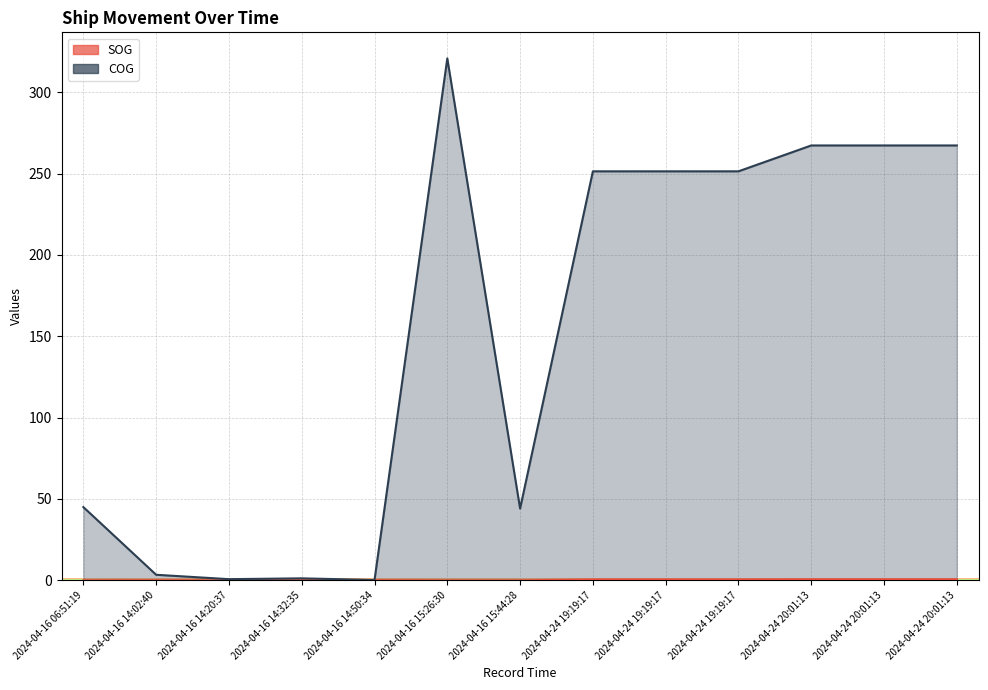

Reading right to left, extract all data points from this chart.

SOG: 2024-04-24 20:01:13=0.6	2024-04-24 20:01:13=0.6	2024-04-24 20:01:13=0.6	2024-04-24 19:19:17=0.5	2024-04-24 19:19:17=0.5	2024-04-24 19:19:17=0.5	2024-04-16 15:44:28=0.0	2024-04-16 15:26:30=0.0	2024-04-16 14:50:34=0.1	2024-04-16 14:32:35=0.1	2024-04-16 14:20:37=0.0	2024-04-16 14:02:40=0.1	2024-04-16 06:51:19=0.0
COG: 2024-04-24 20:01:13=267.3	2024-04-24 20:01:13=267.3	2024-04-24 20:01:13=267.3	2024-04-24 19:19:17=251.4	2024-04-24 19:19:17=251.4	2024-04-24 19:19:17=251.4	2024-04-16 15:44:28=44.1	2024-04-16 15:26:30=320.8	2024-04-16 14:50:34=0.2	2024-04-16 14:32:35=1.2	2024-04-16 14:20:37=0.7	2024-04-16 14:02:40=3.4	2024-04-16 06:51:19=45.0